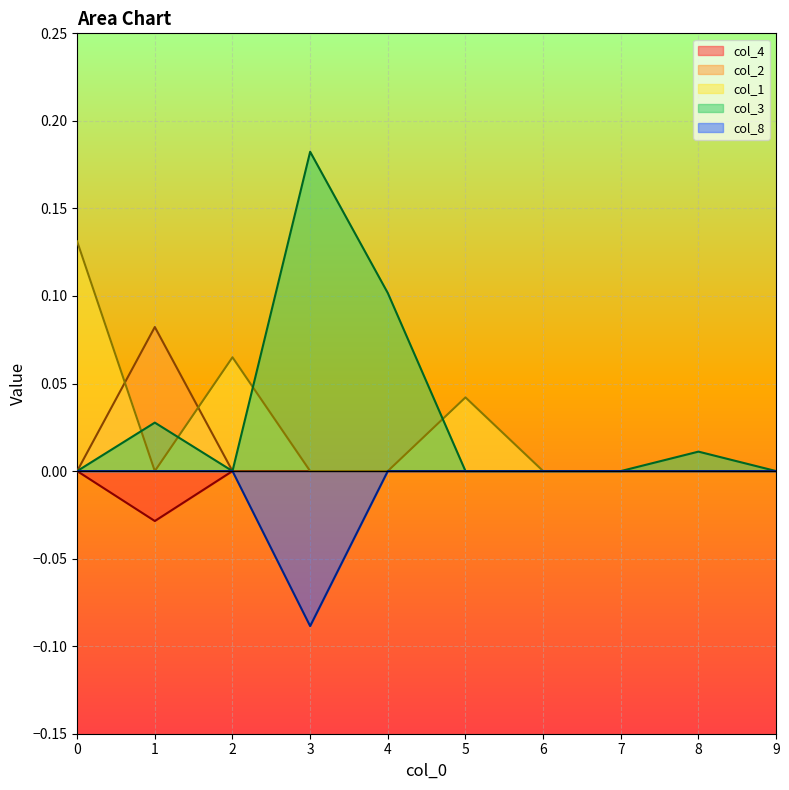

True or false: col_2 and col_8 intersect in this chart.

False